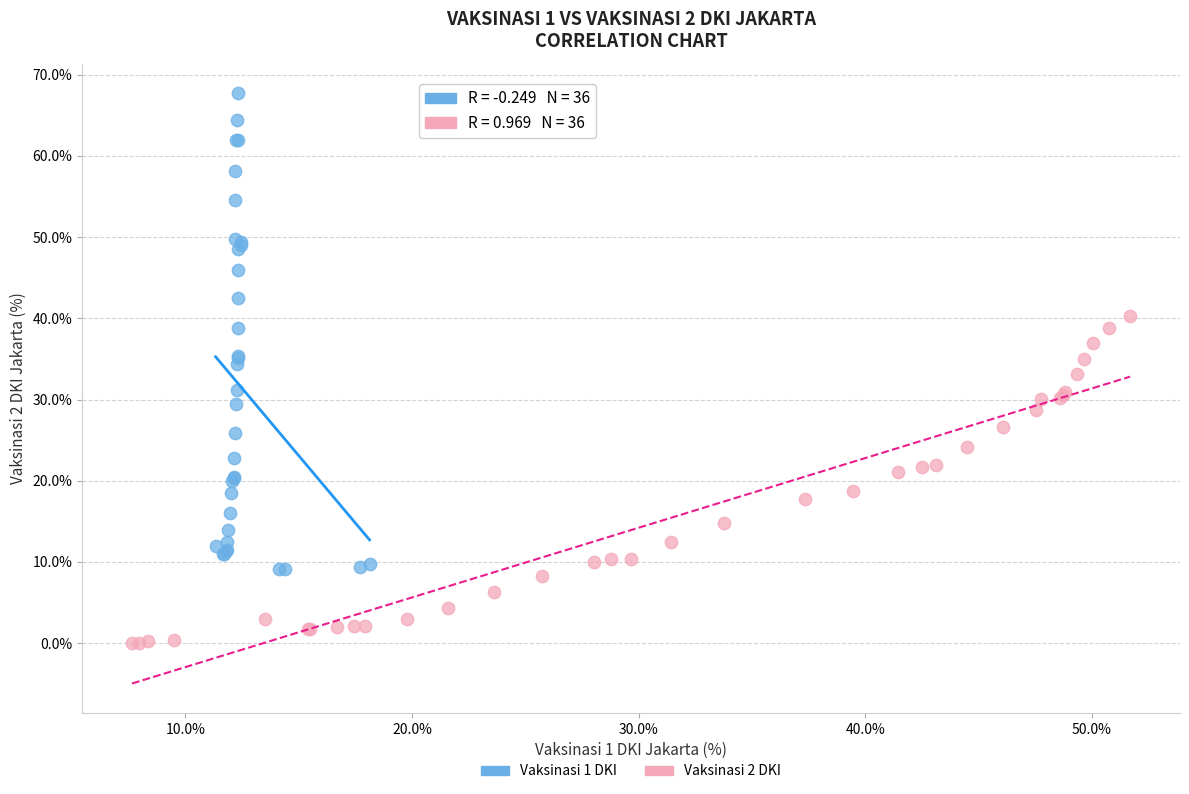

Which series has the widest spread of Y values?

Vaksinasi 1 DKI